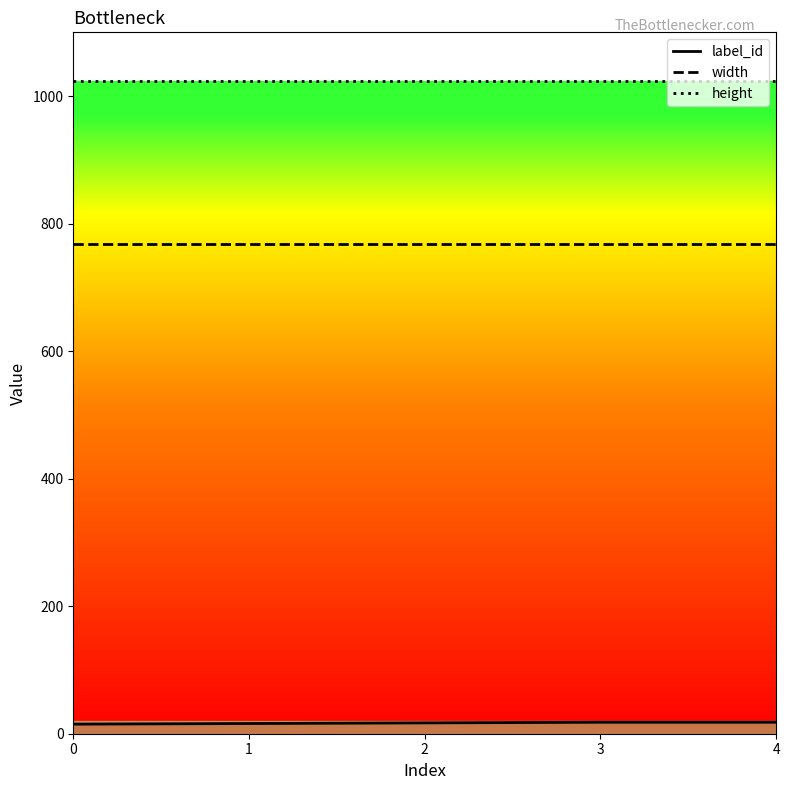

True or false: width and label_id intersect in this chart.

False